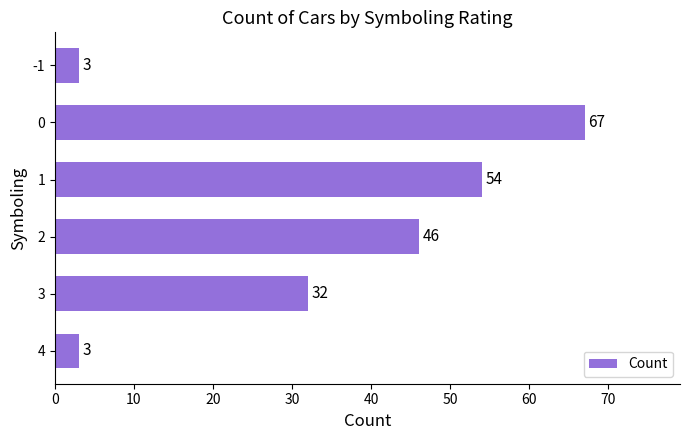

At which label is the value closest to 35?

3